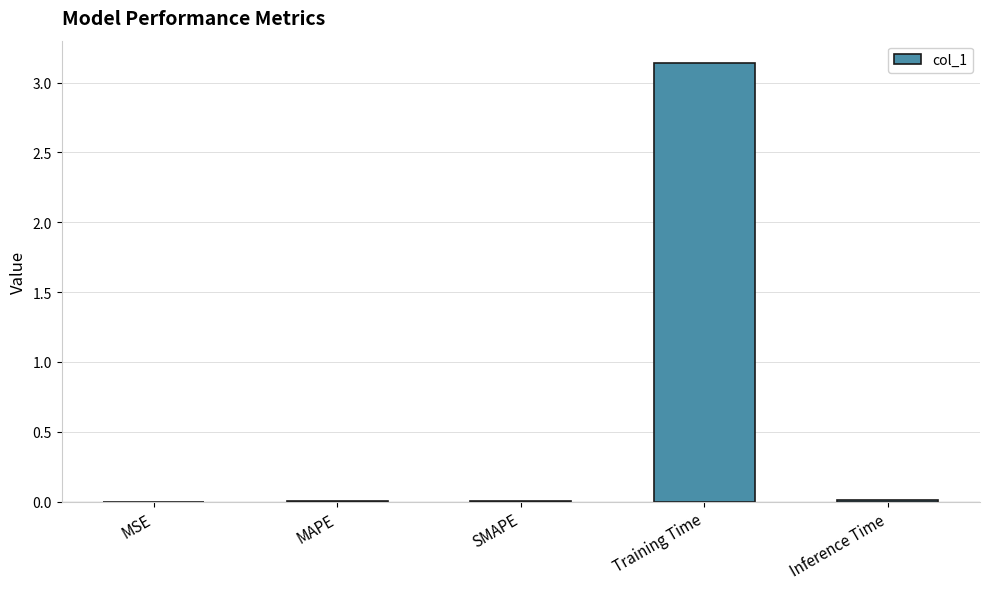

Which label corresponds to the largest value in the chart?

Training Time